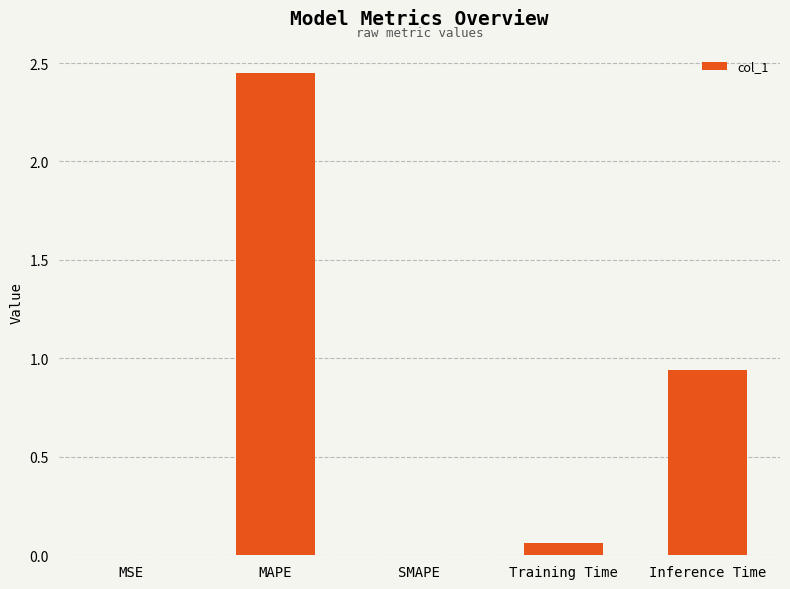

The value at Inference Time is 1.3. True or false?

False